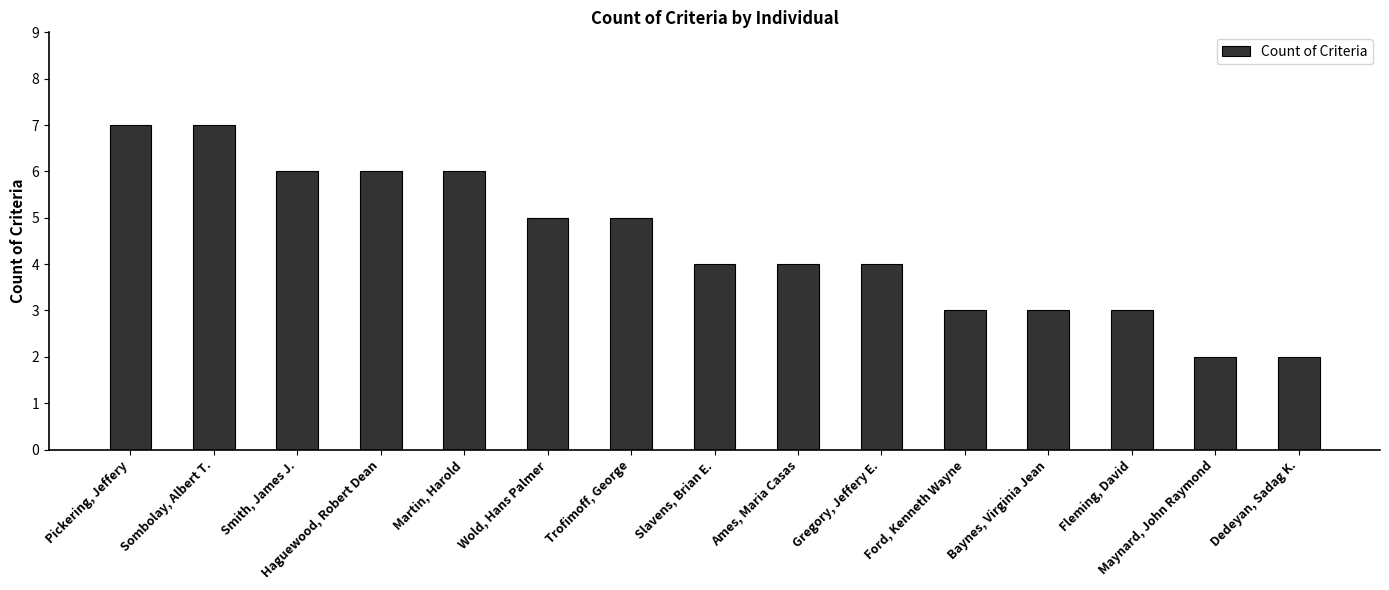

What is the change in value from Ames, Maria Casas to Fleming, David?

-1